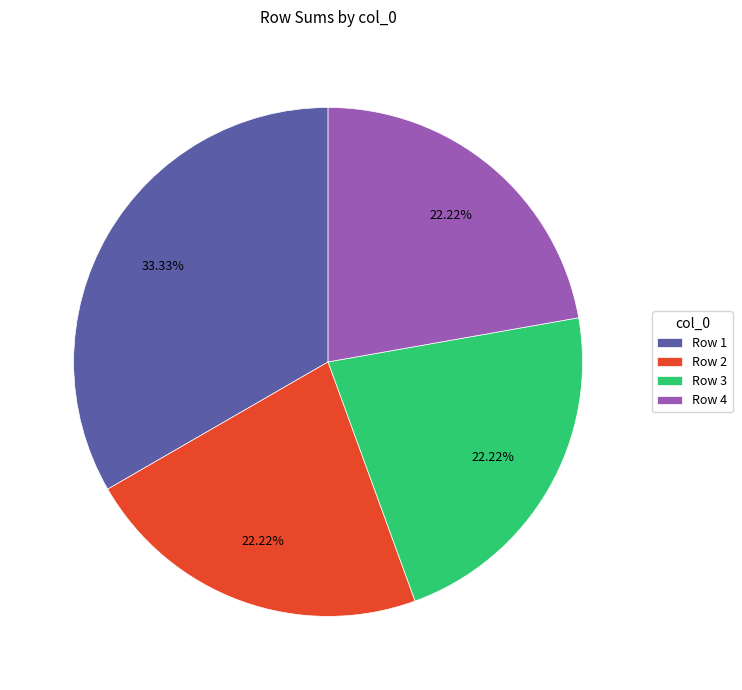

Do Row 3 and Row 2 together represent more than half of the pie?

No